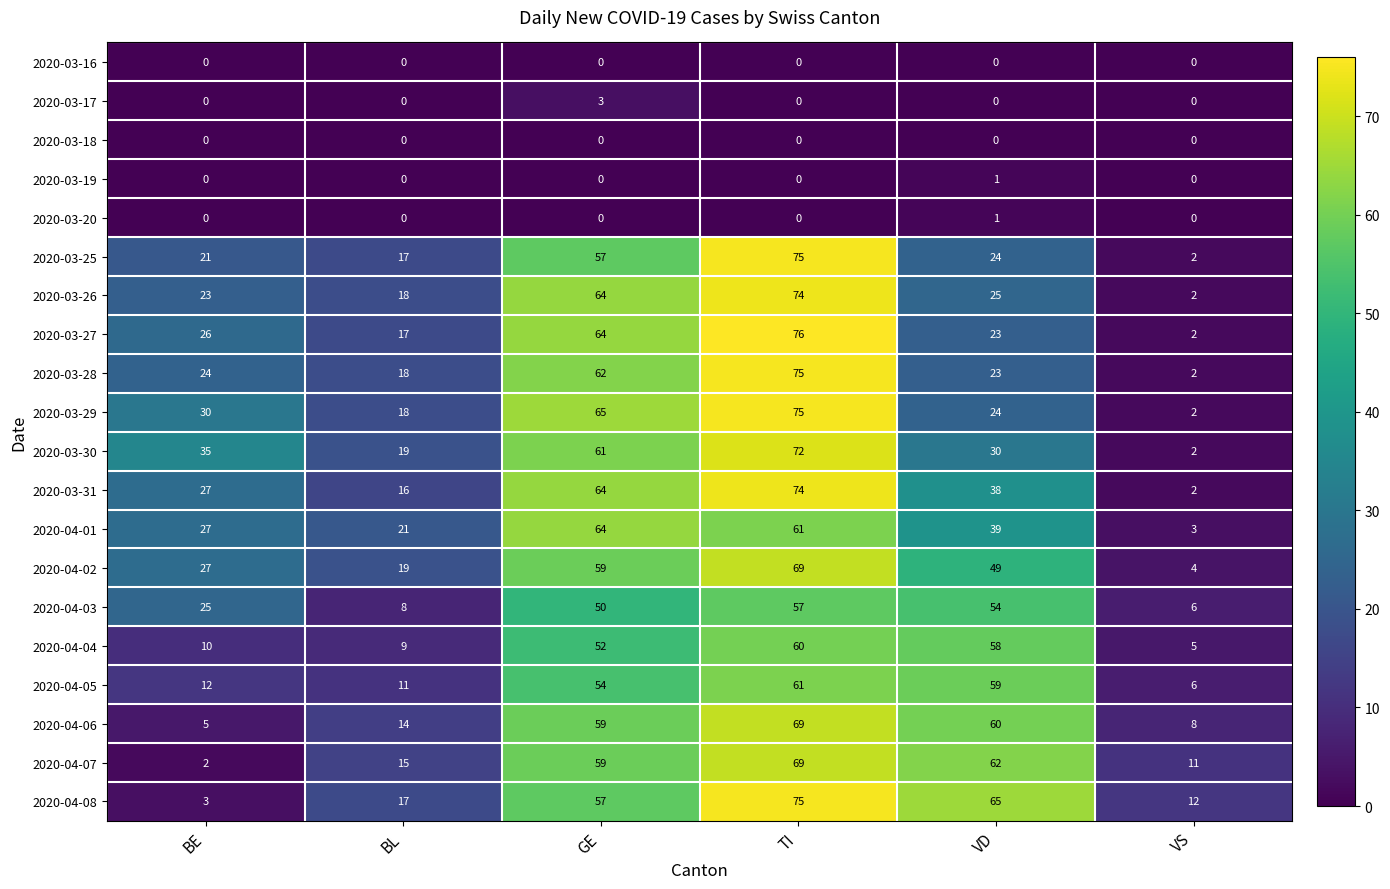

What is the sum of the 2020-04-01 values at GE and BL?

85